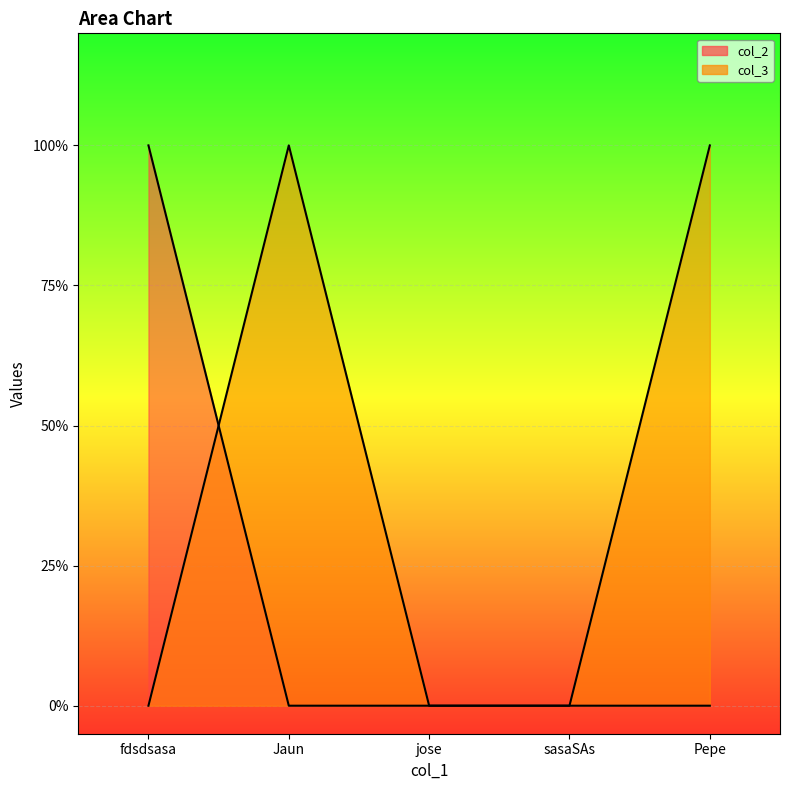

At which category does the chart reach its minimum across all series?

Jaun